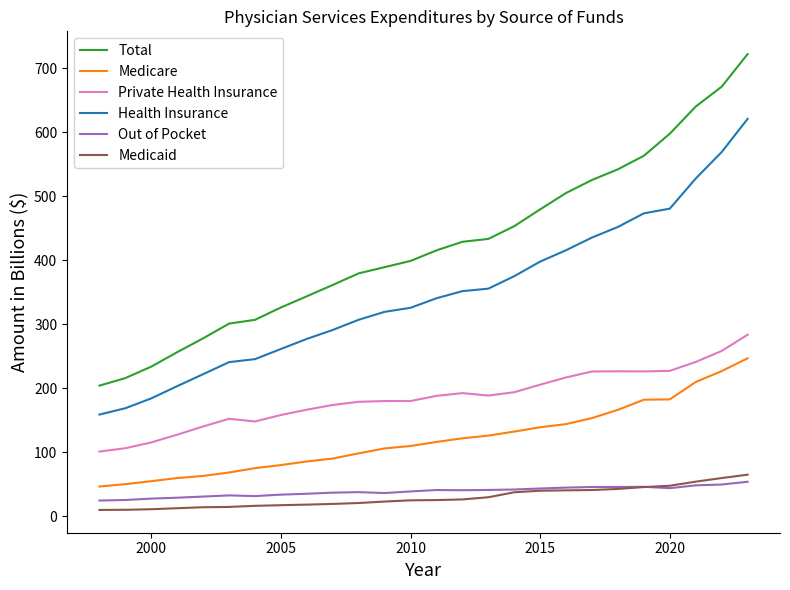

True or false: Private Health Insurance and Medicare intersect in this chart.

False